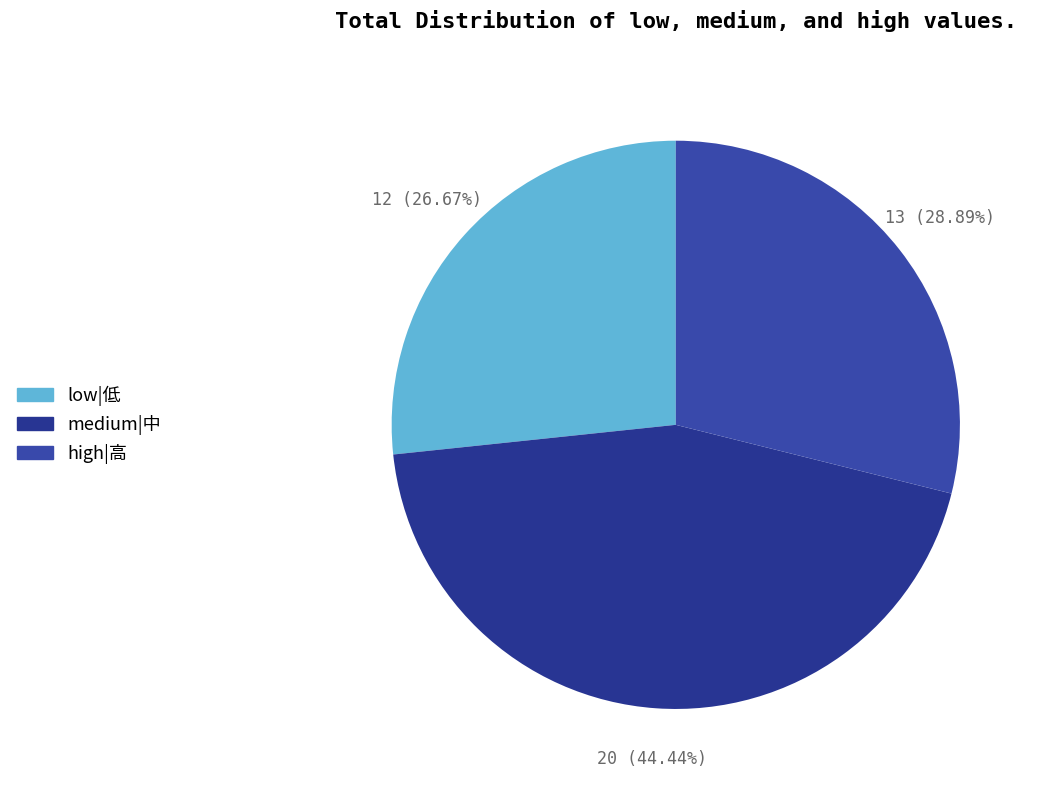

To the nearest percent, what is the average slice percentage?

33%